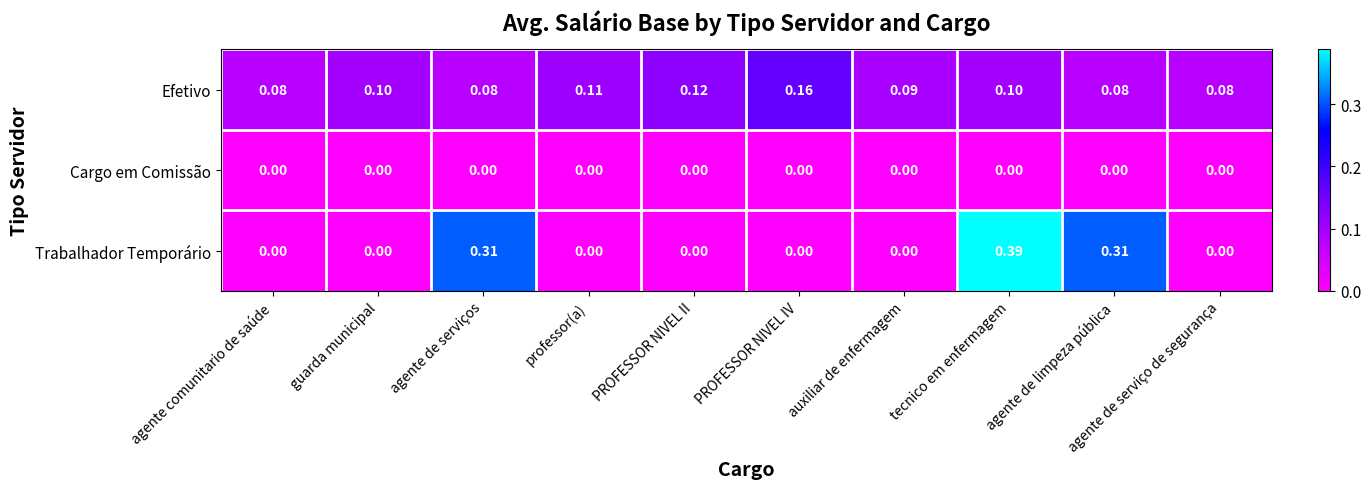

At how many categories does at least one series exceed 0?

10